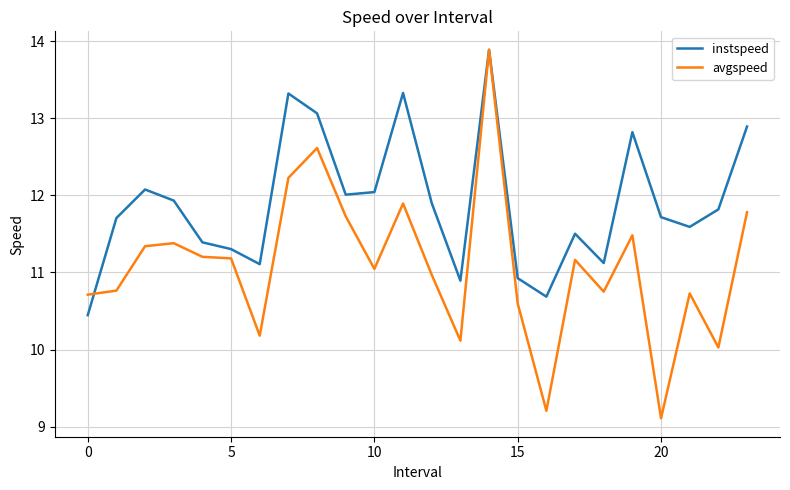

What is the minimum value for avgspeed?

9.1